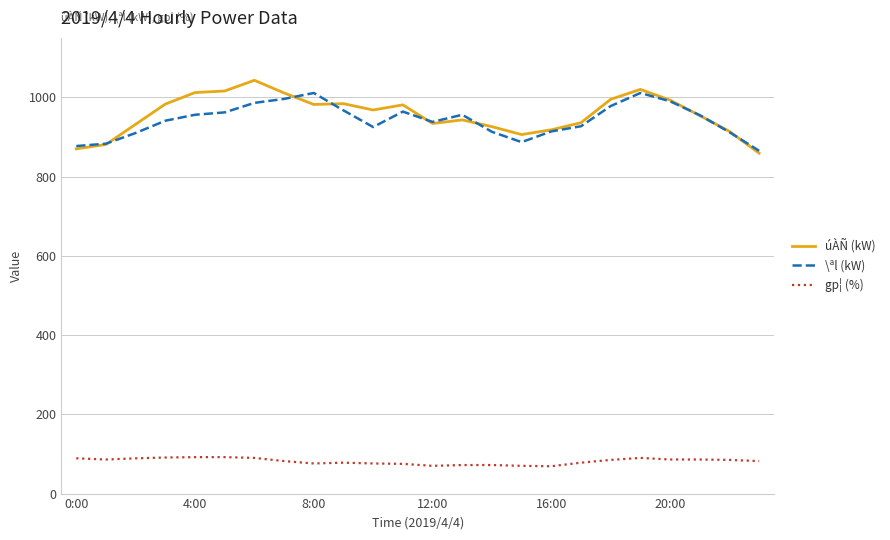

True or false: gp¦ (%) and \ªl (kW) cross at least once.

False